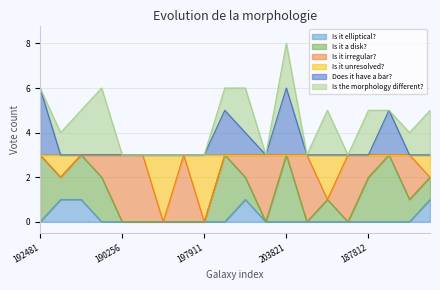

Which category has the lowest value in the Is it elliptical? series?

192481